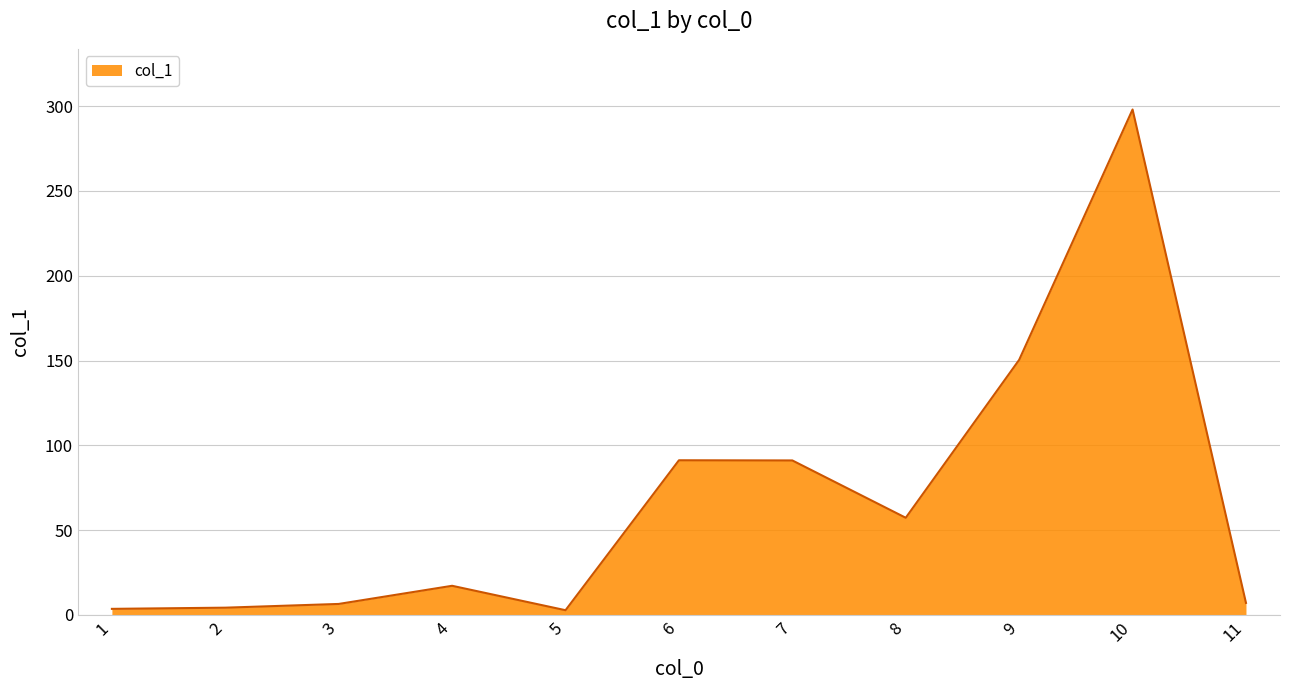

At which label does the data first exceed 17?

4